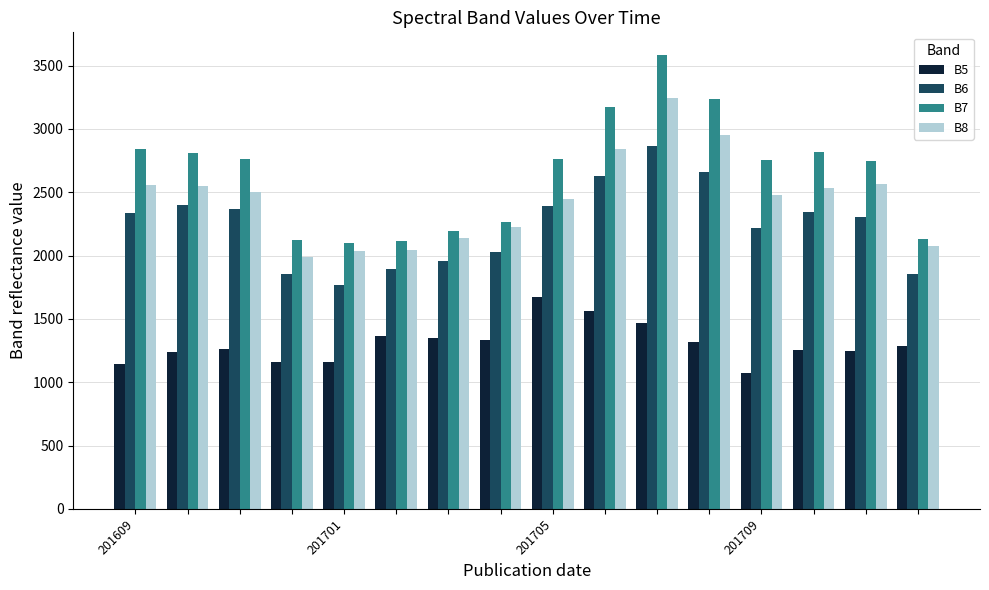

Count the number of data series in this chart.

4